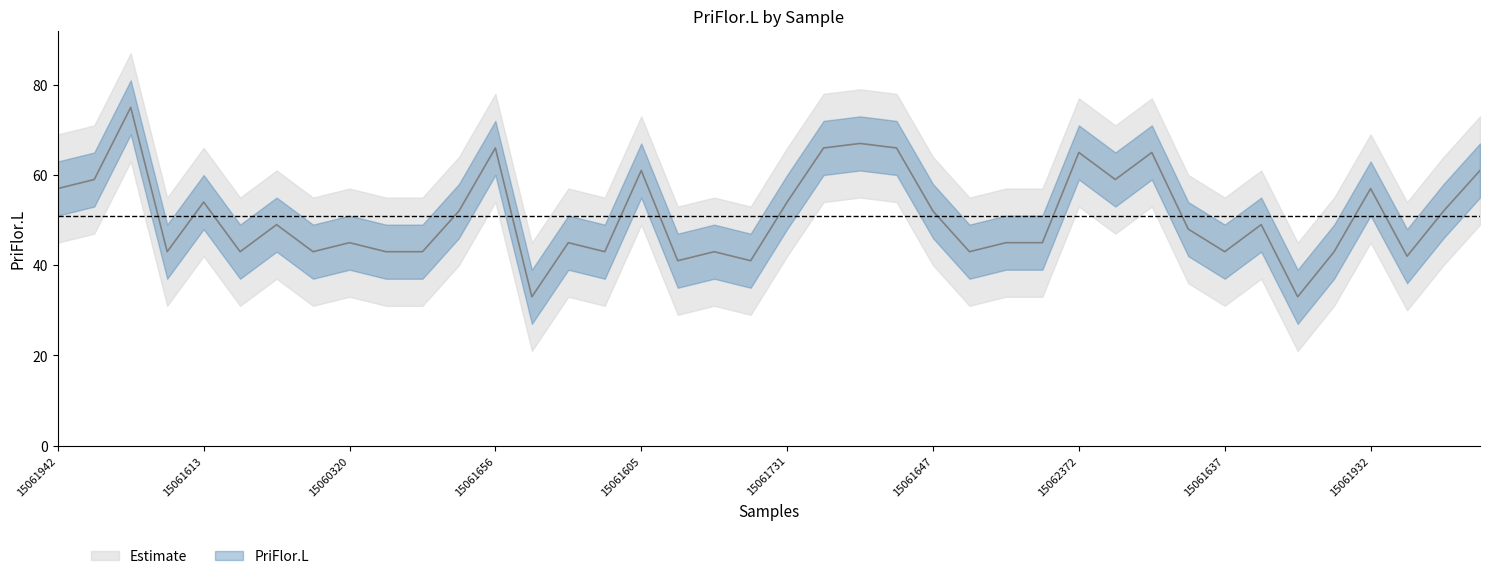

What is the ratio of the value at 15061742 to the value at 15061928?

1.0